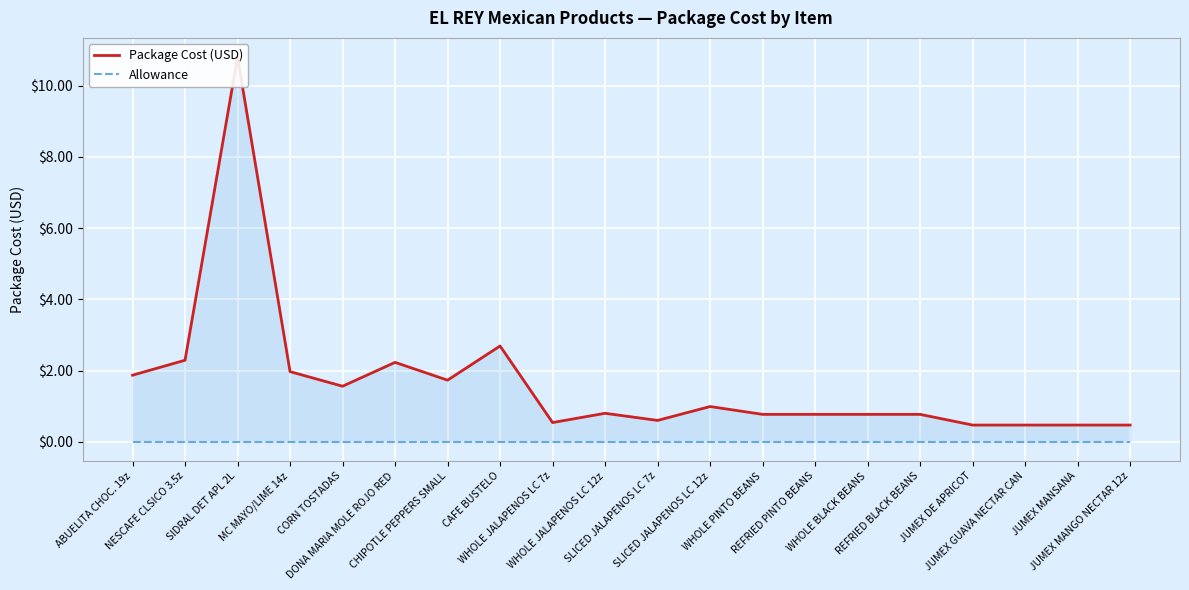

What is the value of the Package Cost (USD) point at the 4th from the left?

2.0